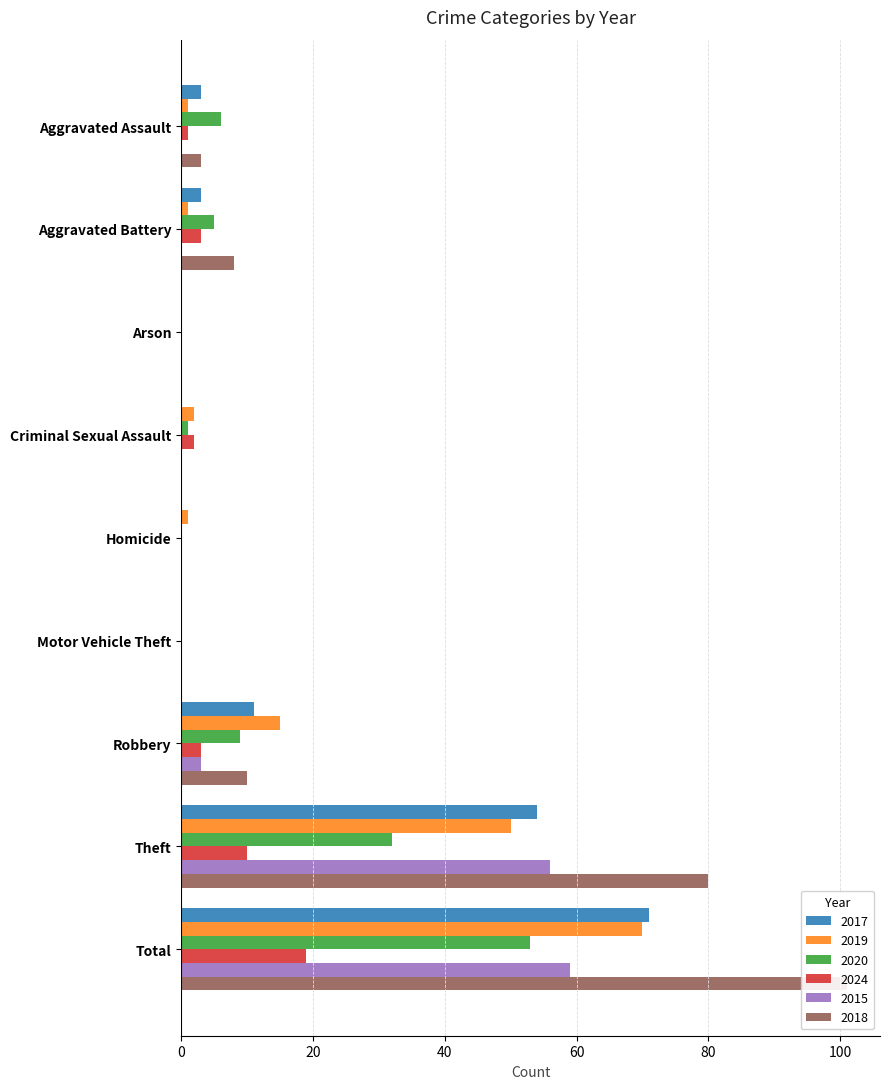

Reading left to right, transcribe all the data shown in this chart.

2017: Aggravated Assault=3	Aggravated Battery=3	Arson=0	Criminal Sexual Assault=0	Homicide=0	Motor Vehicle Theft=0	Robbery=11	Theft=54	Total=71
2019: Aggravated Assault=1	Aggravated Battery=1	Arson=0	Criminal Sexual Assault=2	Homicide=1	Motor Vehicle Theft=0	Robbery=15	Theft=50	Total=70
2020: Aggravated Assault=6	Aggravated Battery=5	Arson=0	Criminal Sexual Assault=1	Homicide=0	Motor Vehicle Theft=0	Robbery=9	Theft=32	Total=53
2024: Aggravated Assault=1	Aggravated Battery=3	Arson=0	Criminal Sexual Assault=2	Homicide=0	Motor Vehicle Theft=0	Robbery=3	Theft=10	Total=19
2015: Aggravated Assault=0	Aggravated Battery=0	Arson=0	Criminal Sexual Assault=0	Homicide=0	Motor Vehicle Theft=0	Robbery=3	Theft=56	Total=59
2018: Aggravated Assault=3	Aggravated Battery=8	Arson=0	Criminal Sexual Assault=0	Homicide=0	Motor Vehicle Theft=0	Robbery=10	Theft=80	Total=101